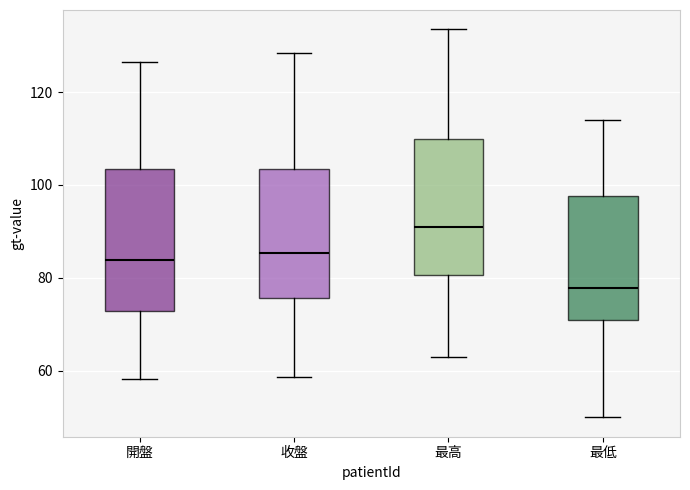

Reading left to right, transcribe this box plot: for each box, give where its median line is, the range the box spans, and where its two whiskers end, as read against the y-axis. The values are not printed on the chart, so give them approximately, as read against the axis.

開盤: median 84, box 72 to 104, whiskers 58 to 126
收盤: median 86, box 76 to 104, whiskers 58 to 128
最高: median 92, box 80 to 110, whiskers 64 to 134
最低: median 78, box 70 to 98, whiskers 50 to 114